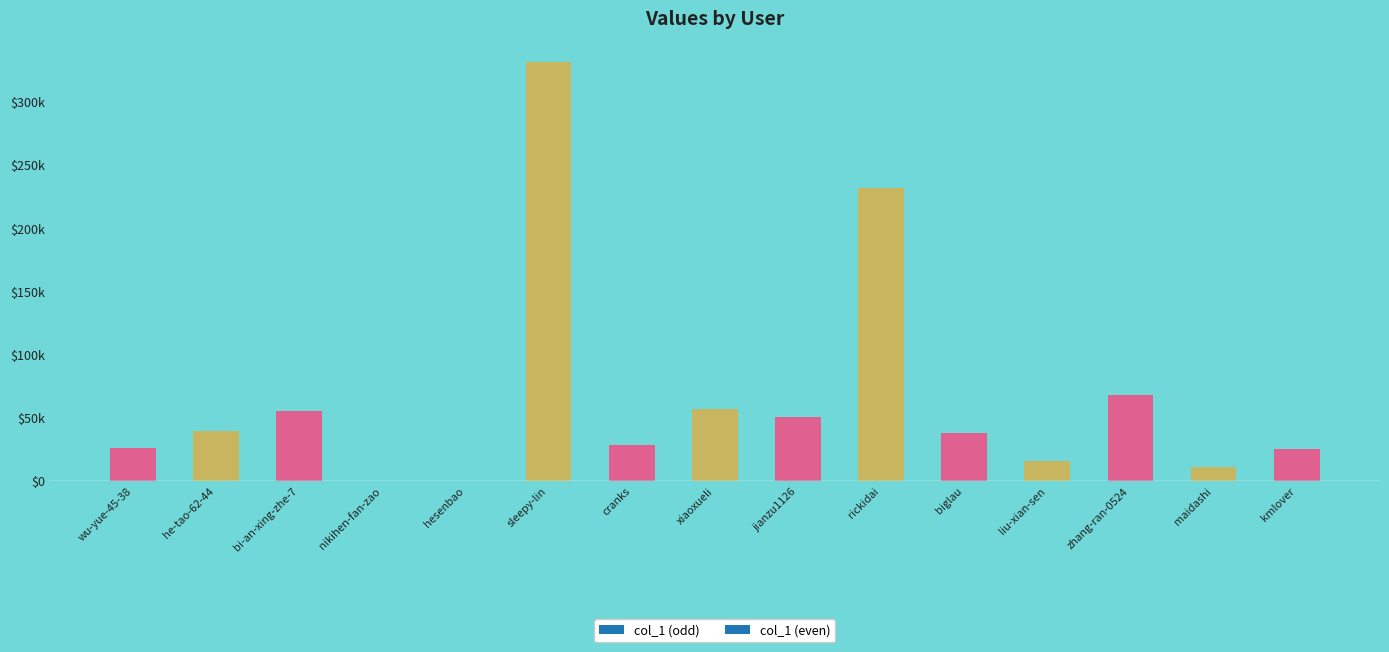

Rank the categories by value from lowest to highest.

hesenbao, nikihen-fan-zao, maidashi, liu-xian-sen, kmlover, wu-yue-45-38, cranks, biglau, he-tao-62-44, jianzu1126, bi-an-xing-zhe-7, xiaoxueli, zhang-ran-0524, rickidai, sleepy-lin